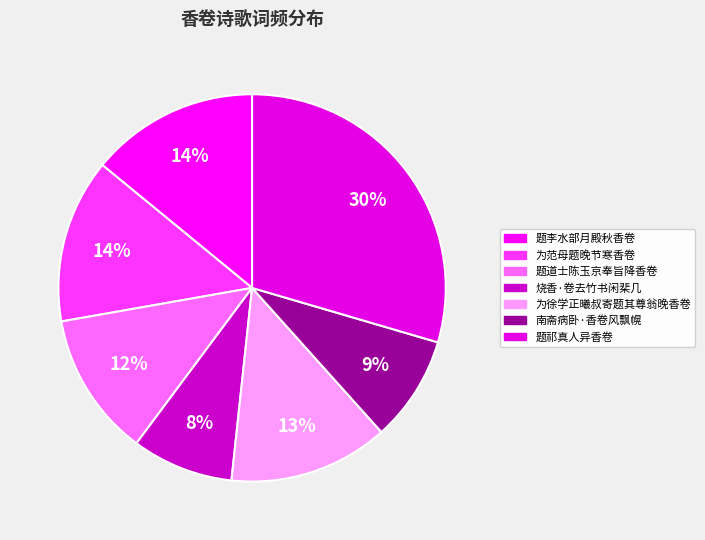

How many slices are in this pie chart?

7